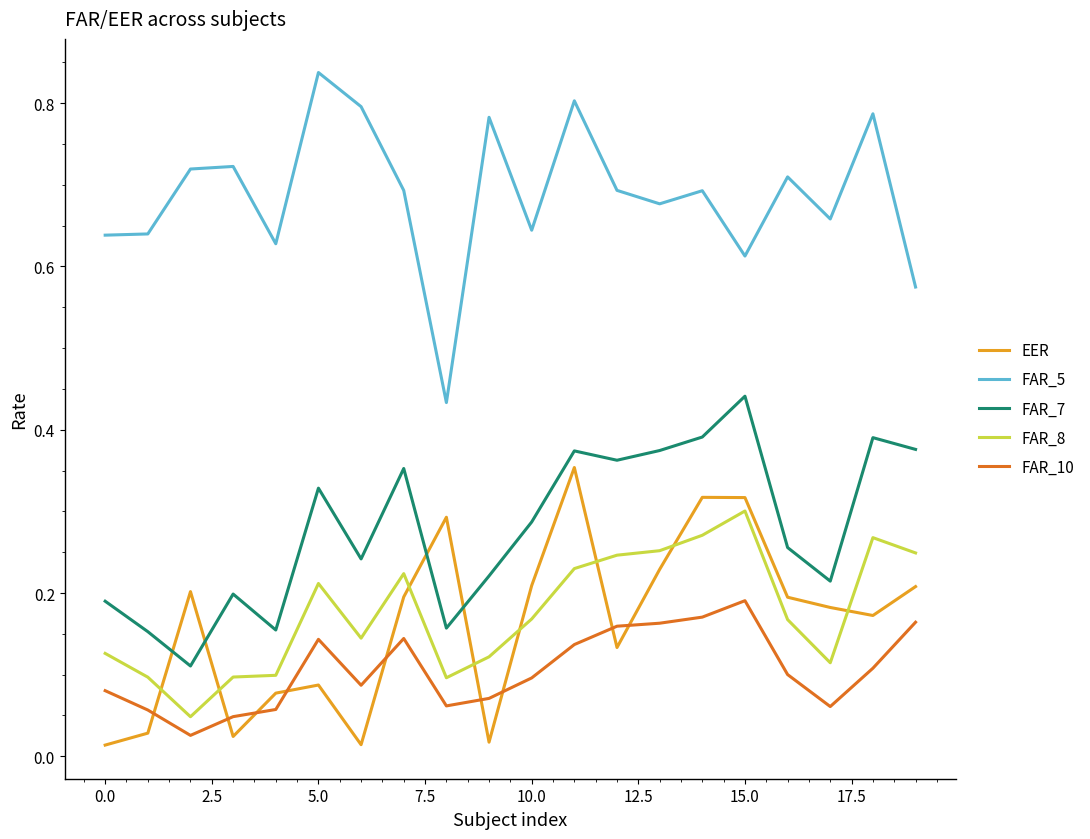

True or false: FAR_8 and FAR_7 cross at least once.

False